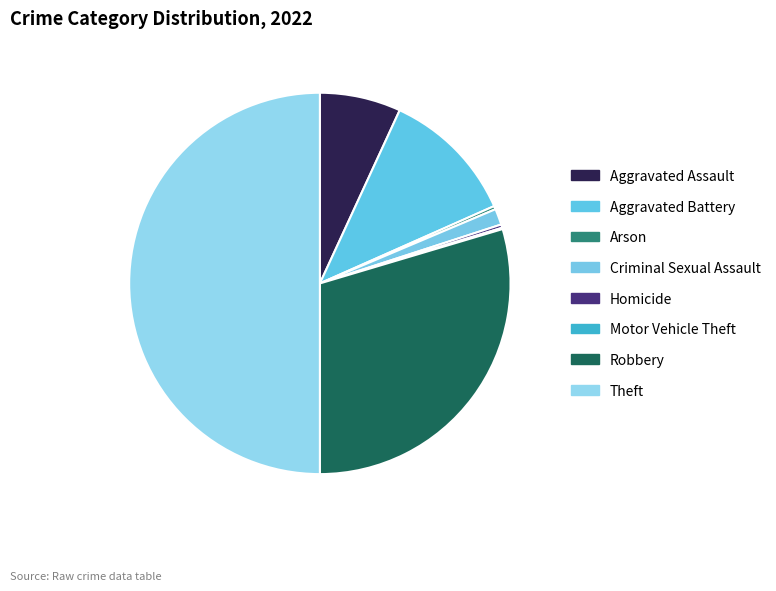

Does Criminal Sexual Assault account for over 50% of the chart?

No